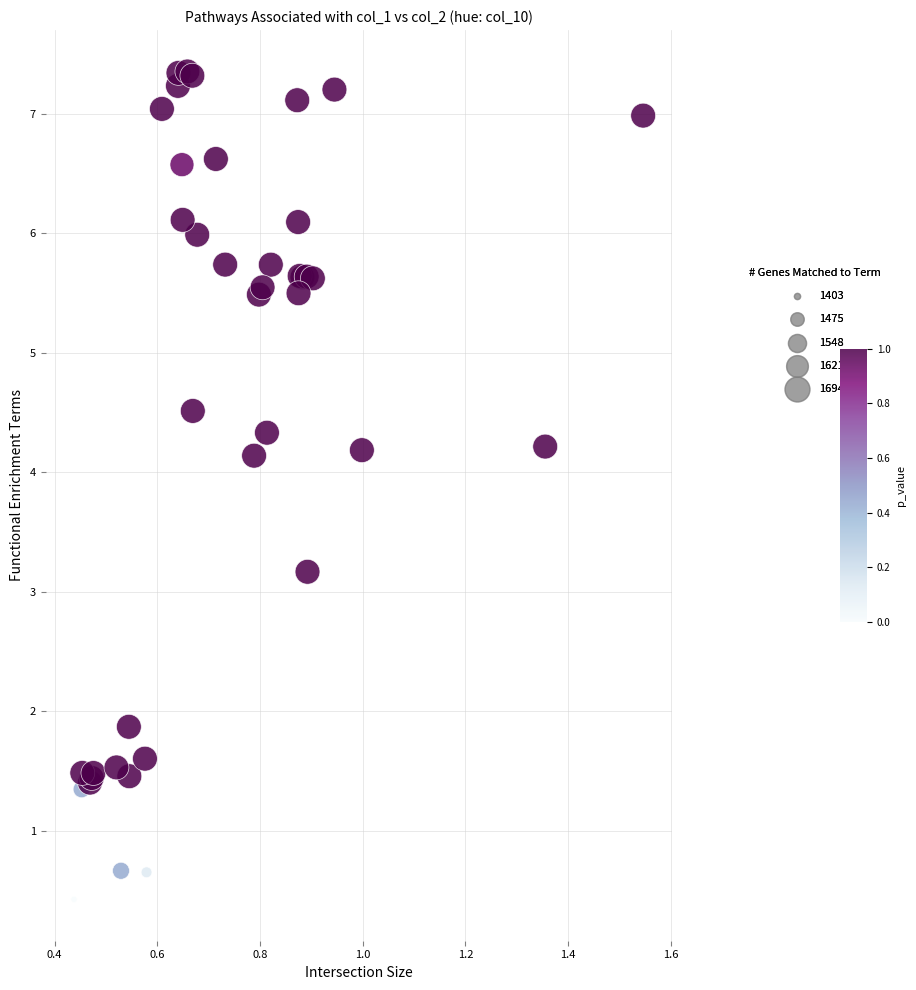

What Y value in the scatter plot is closest to 3?

3.2